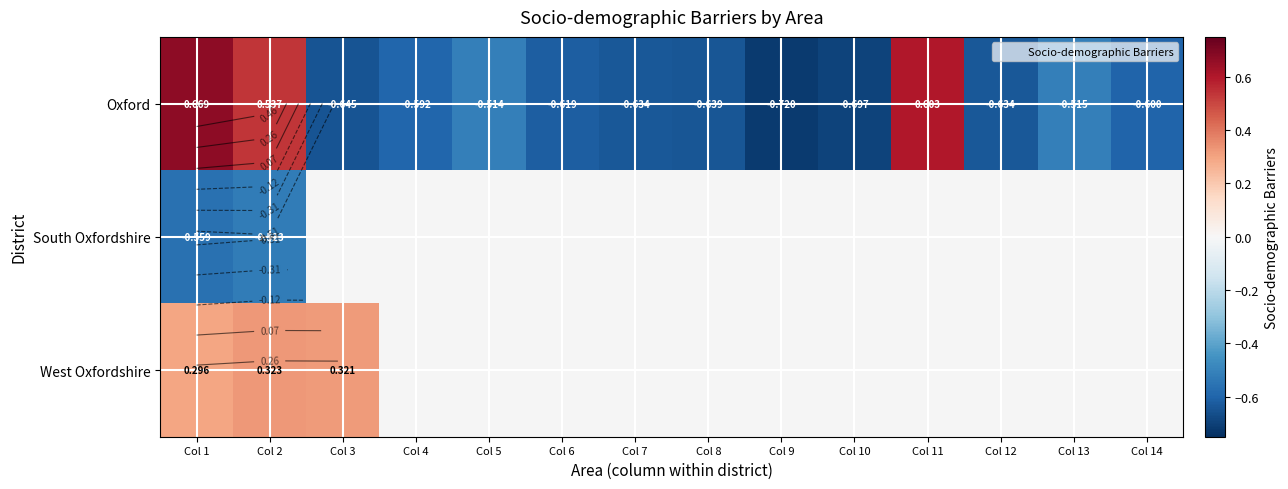

Which series has the widest spread of values?

Oxford